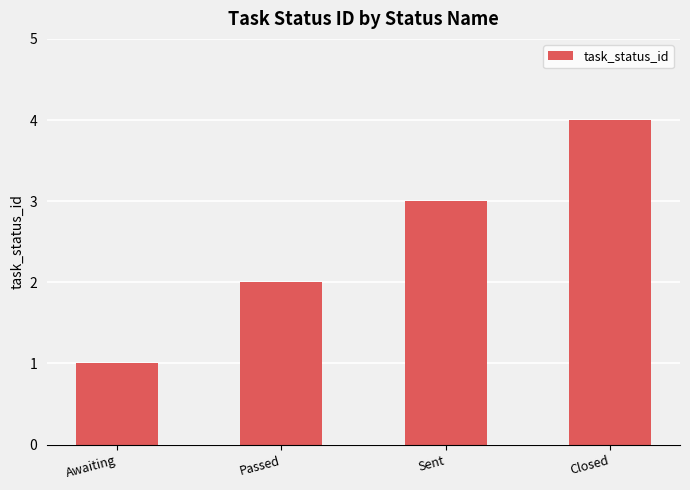

What is the sum of the values at Passed and Closed?

6